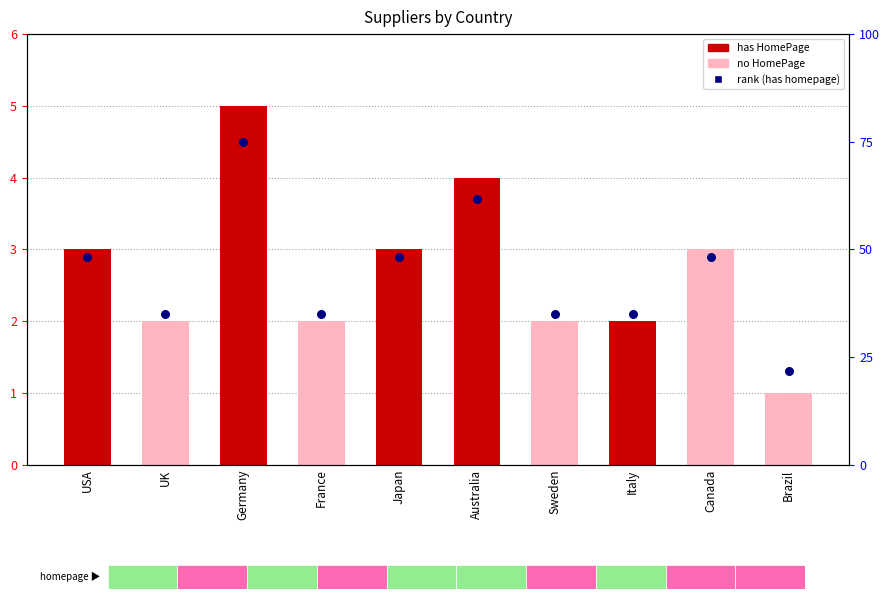

Is the value of supplier count at Canada greater than the value of rank (has homepage) at Italy?

Yes